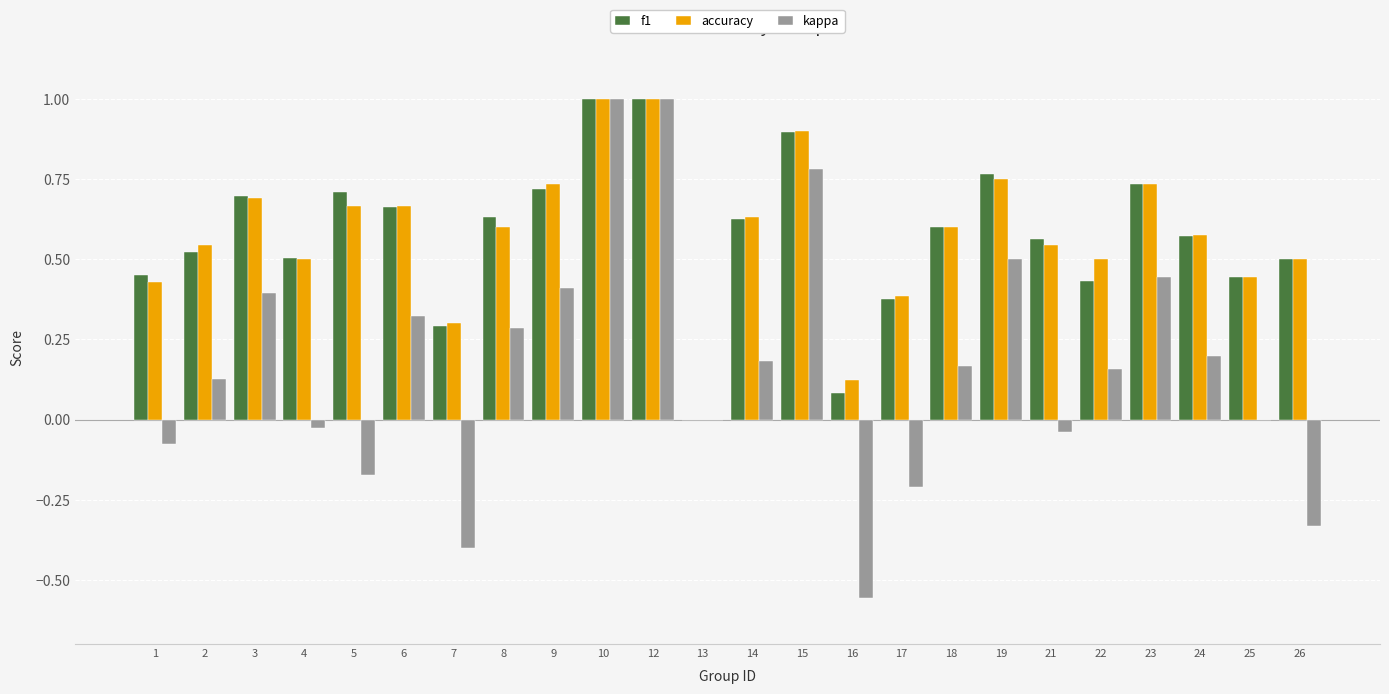

Is it true that accuracy equals 0.6 at 24?

True